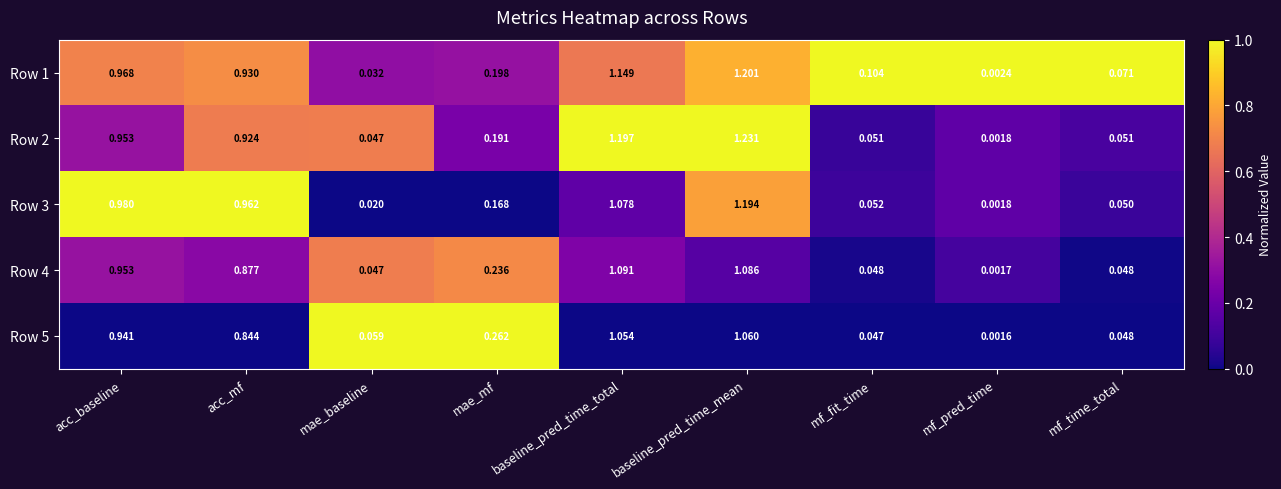

Where is Row 1 nearest to the value 0?

mf_pred_time